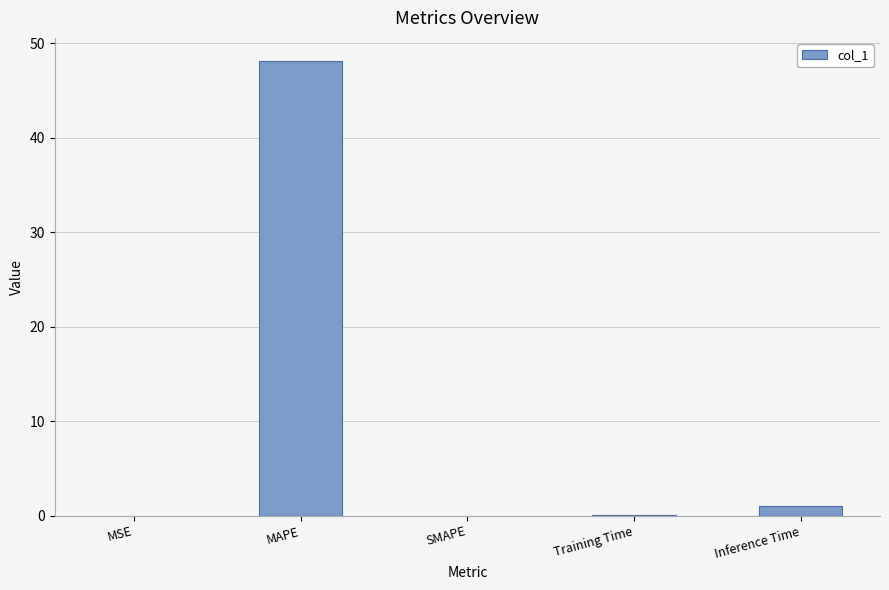

What is the maximum value shown in the chart?

48.2